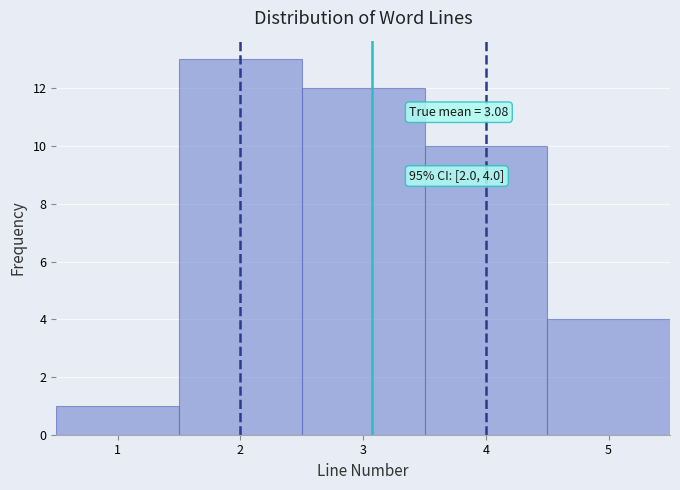

Which range on the x-axis has the tallest bar?

1.5 to 2.5